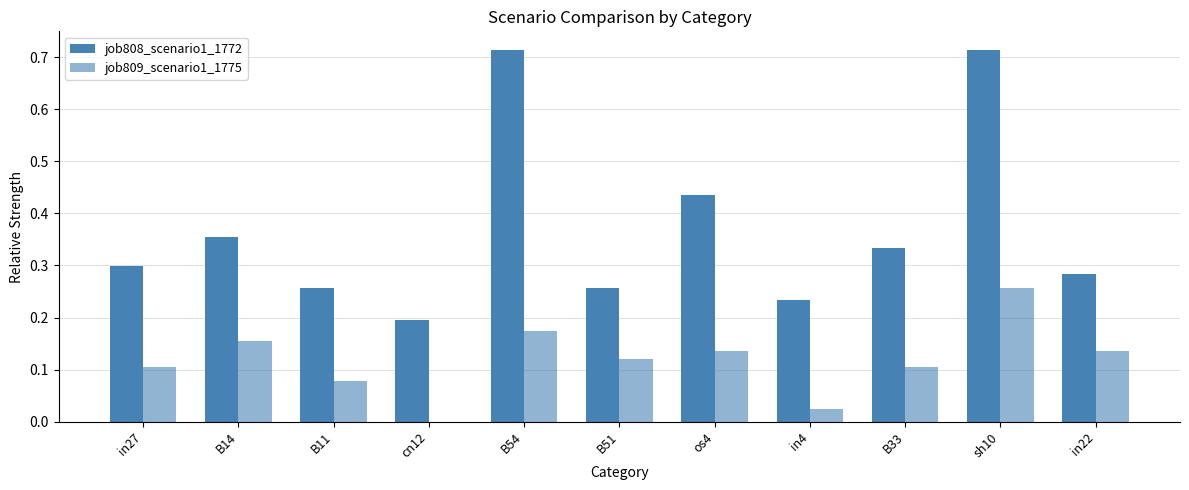

How many categories are shown in the chart?

11